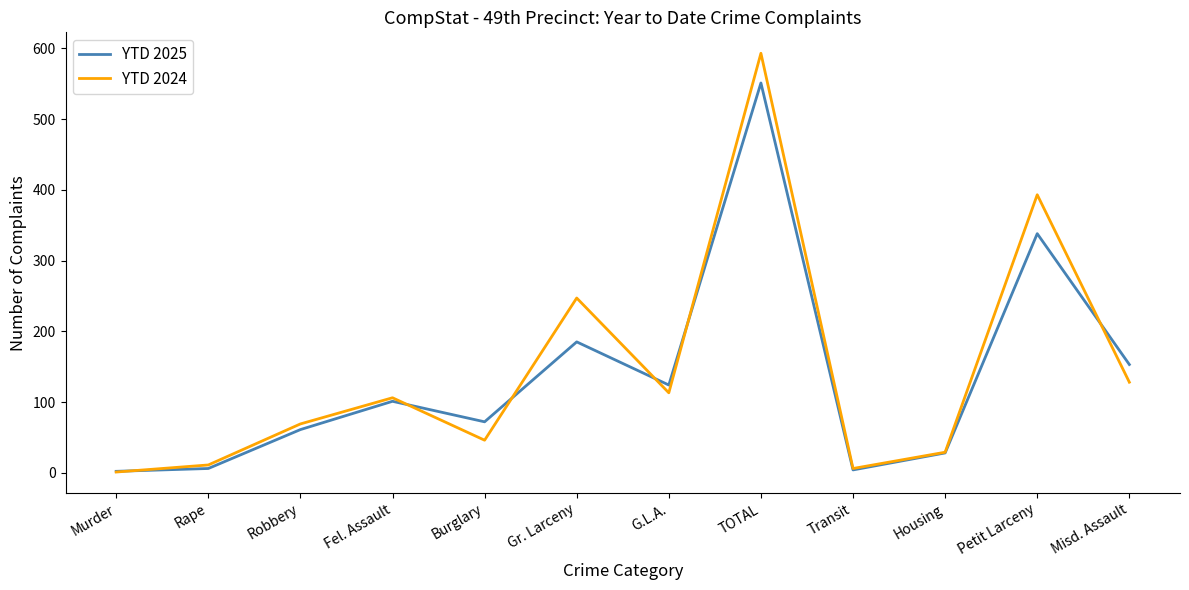

What are all the series names shown in the legend?

YTD 2025, YTD 2024